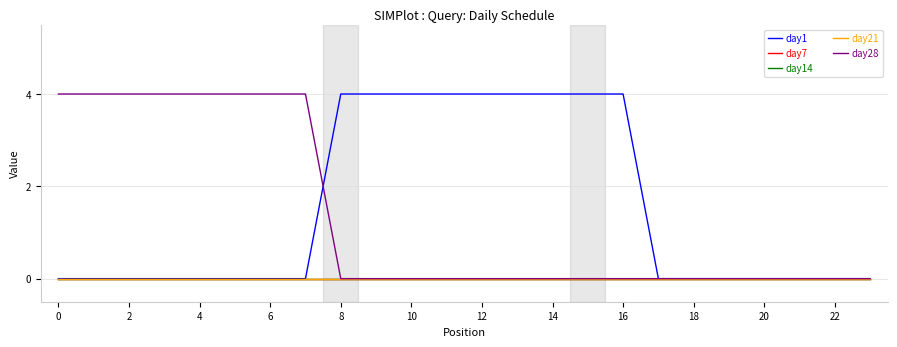

Does the chart display data point markers on the line(s)?

No